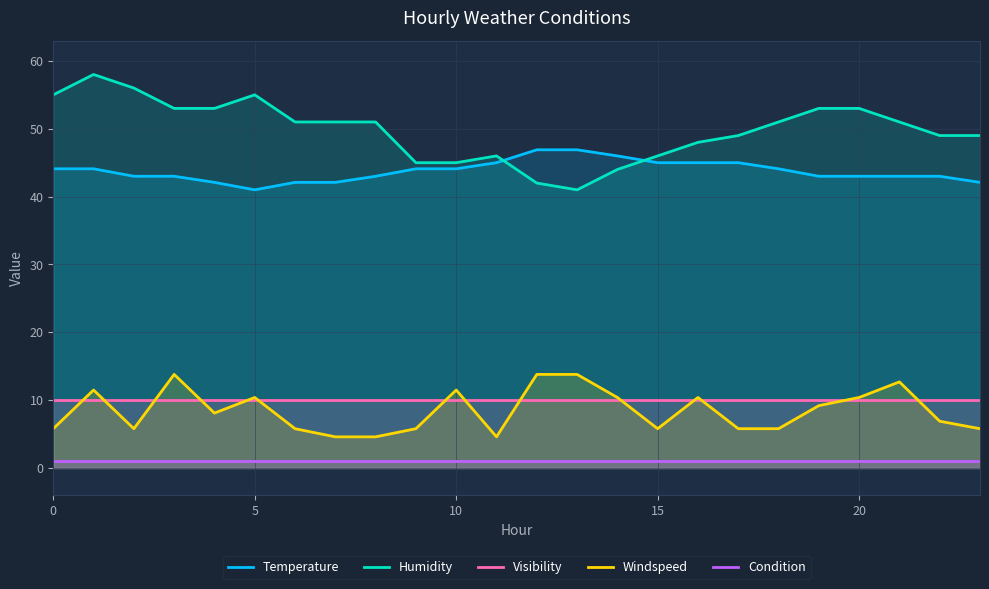

What is the smallest value displayed?

1.0